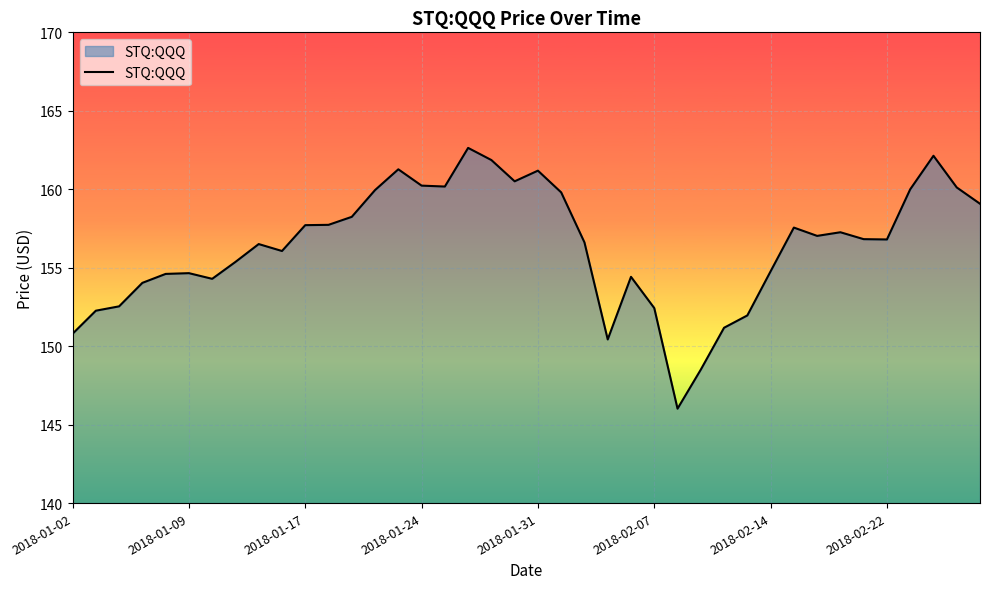

What is the difference between the maximum and minimum values?

16.6